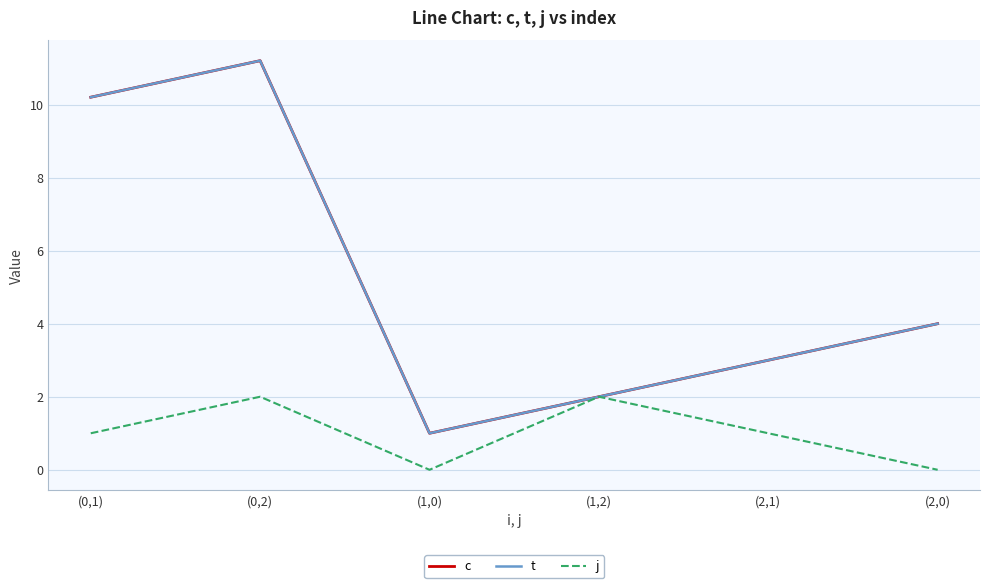

What is the difference between the c values at (1,0) and (0,2)?

10.2